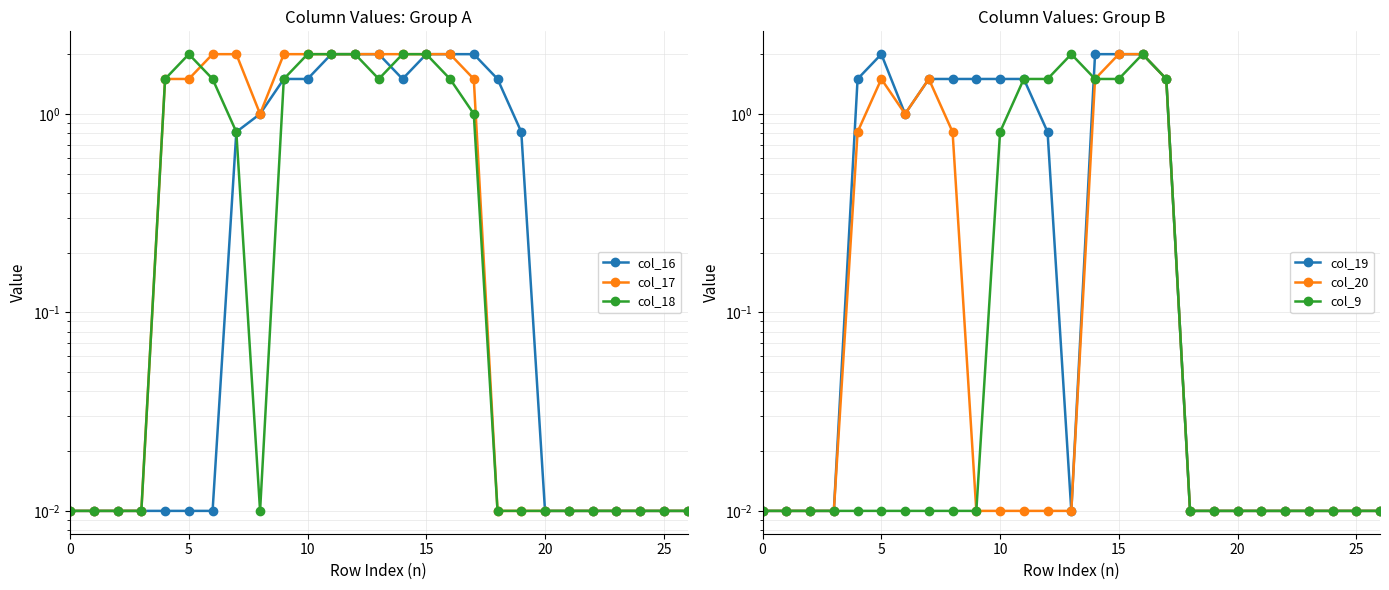

At how many categories does at least one series exceed 1?

15